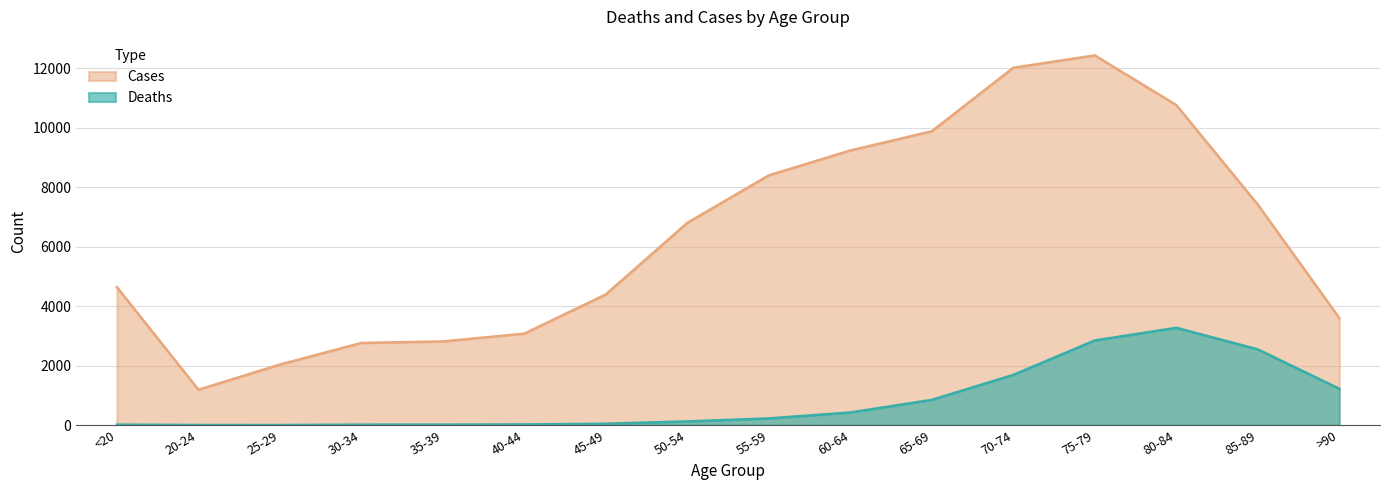

Which series has the widest spread of values?

Cases